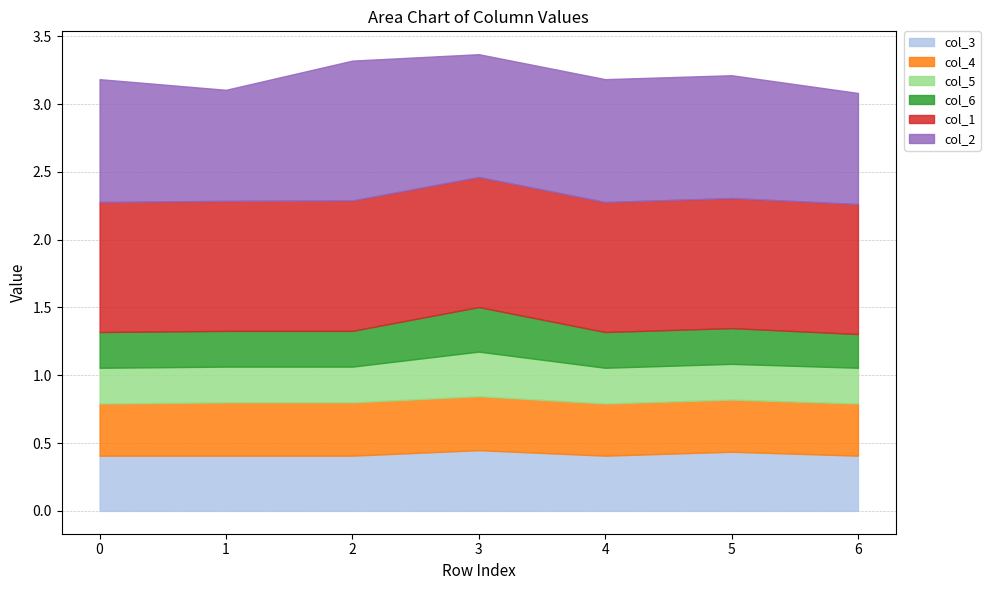

How many interior local peaks does the col_5 series have?

1